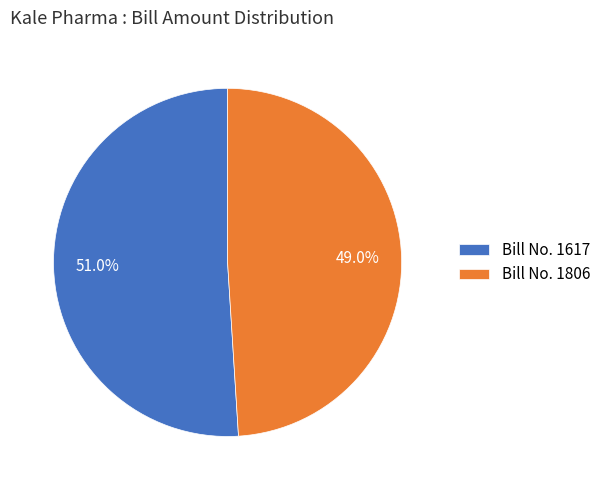

Which category has the biggest portion of the pie?

Bill No. 1617